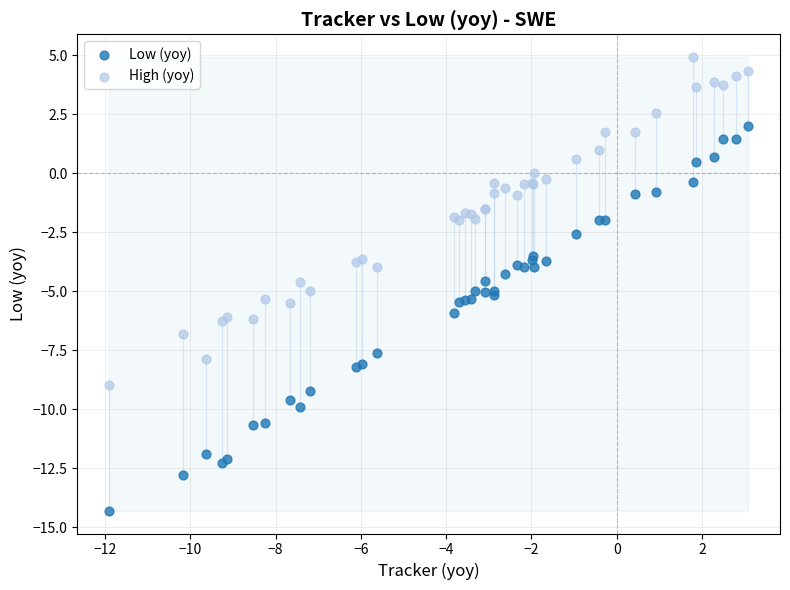

Which series contains the lowest Y value?

Low (yoy)